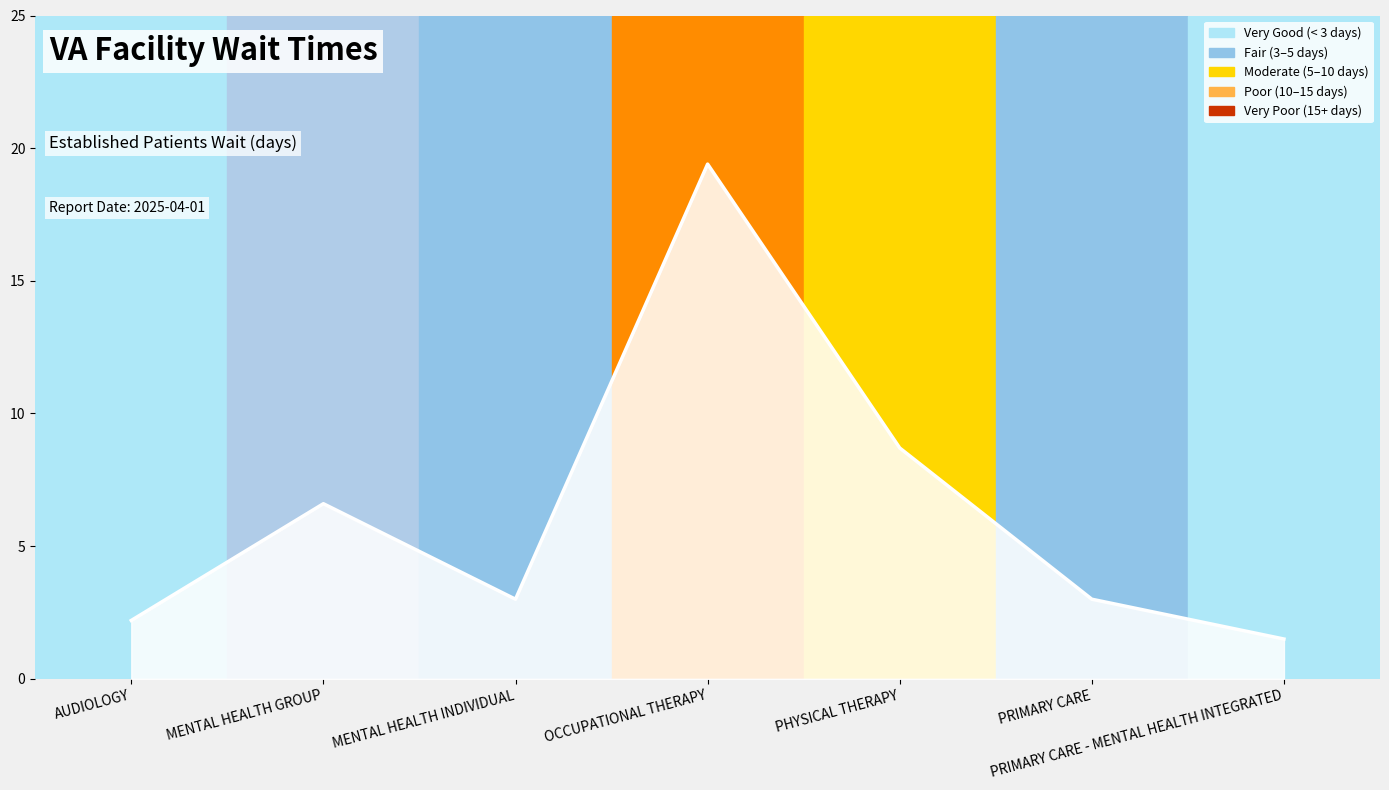

Reading left to right, transcribe all the data shown in this chart.

AUDIOLOGY=2.2	MENTAL HEALTH GROUP=6.6	MENTAL HEALTH INDIVIDUAL=3.0	OCCUPATIONAL THERAPY=19.4	PHYSICAL THERAPY=8.7	PRIMARY CARE=3.0	PRIMARY CARE - MENTAL HEALTH INTEGRATED=1.5